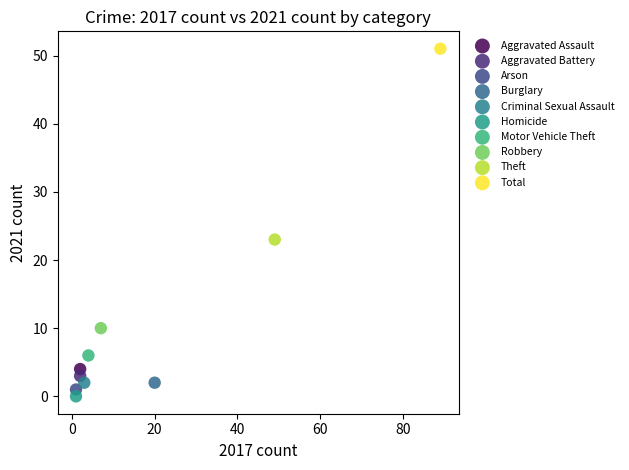

Which series reaches the maximum Y coordinate?

Total